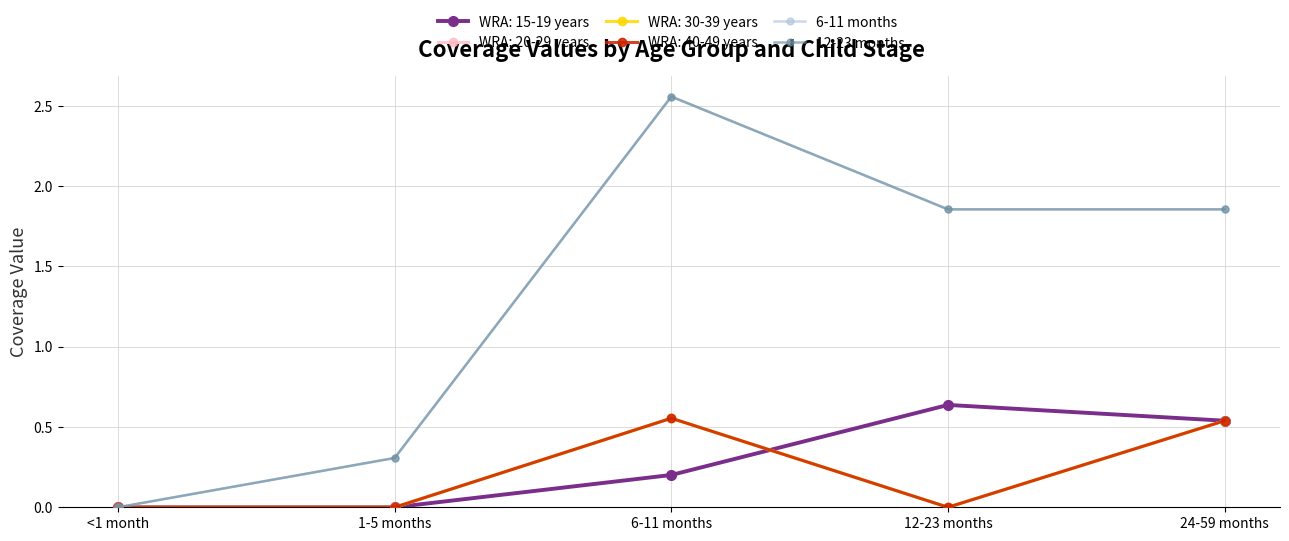

Is this an area chart (filled region under the line)?

No